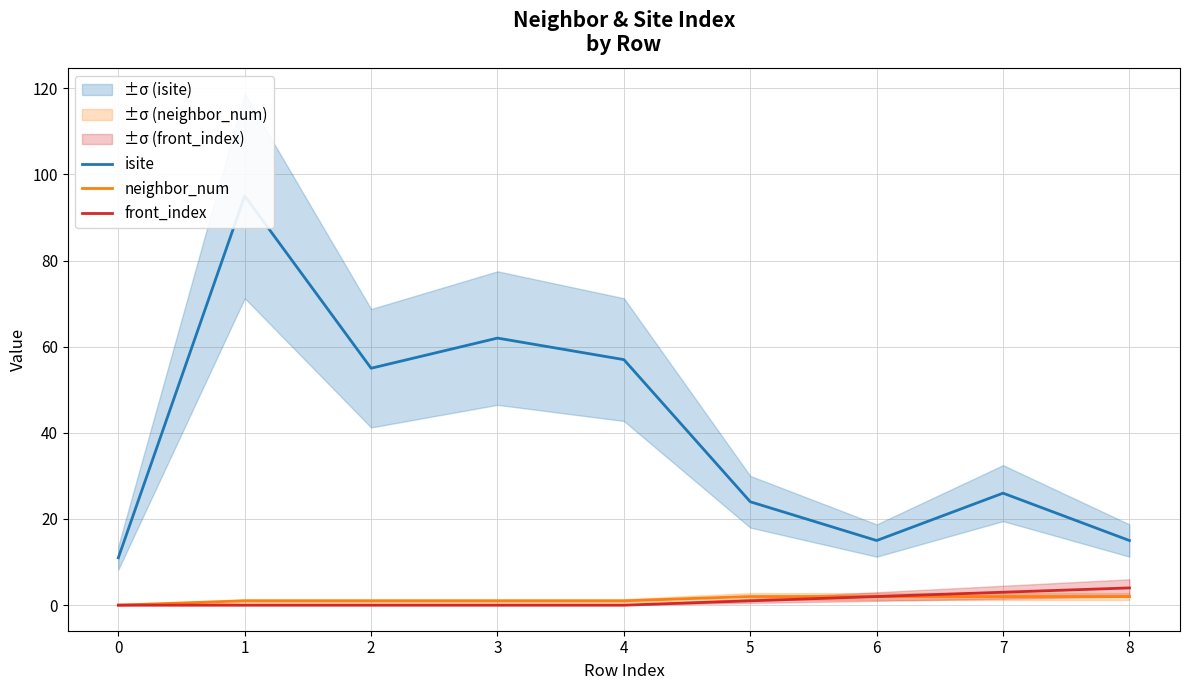

What is the maximum value shown in the chart?

95